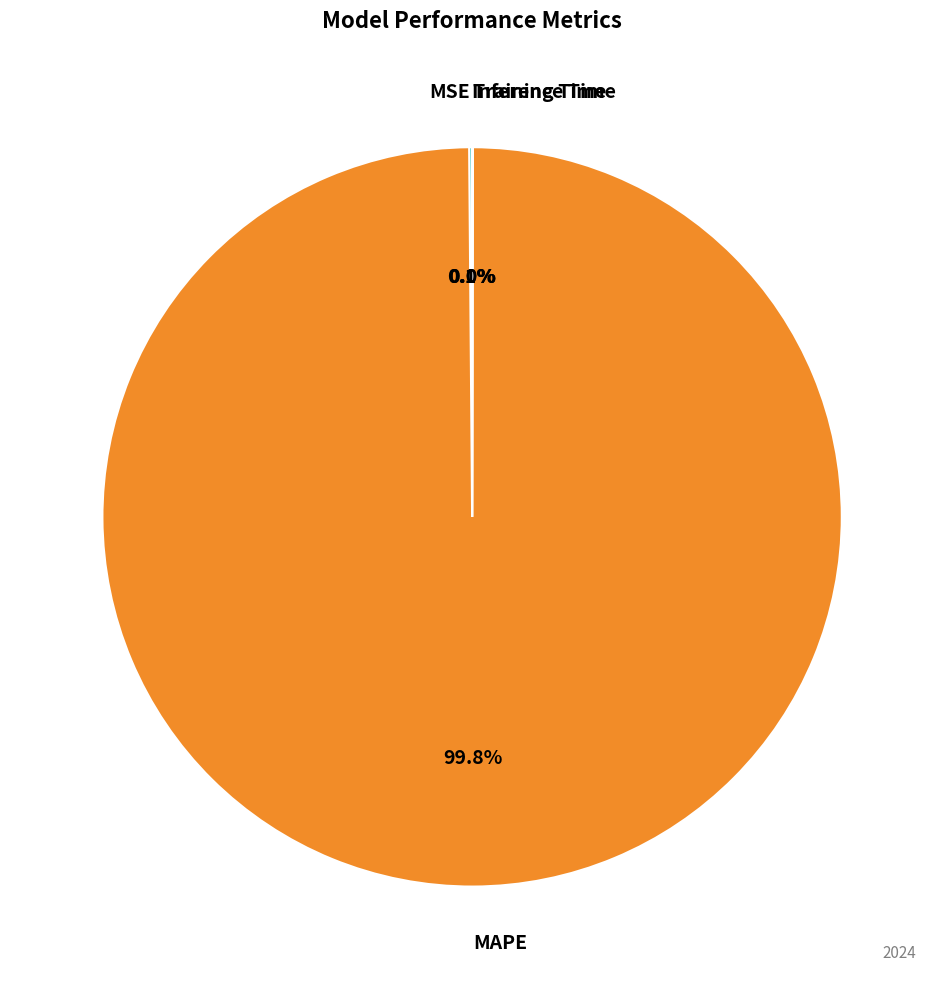

Does any single category account for the majority?

Yes